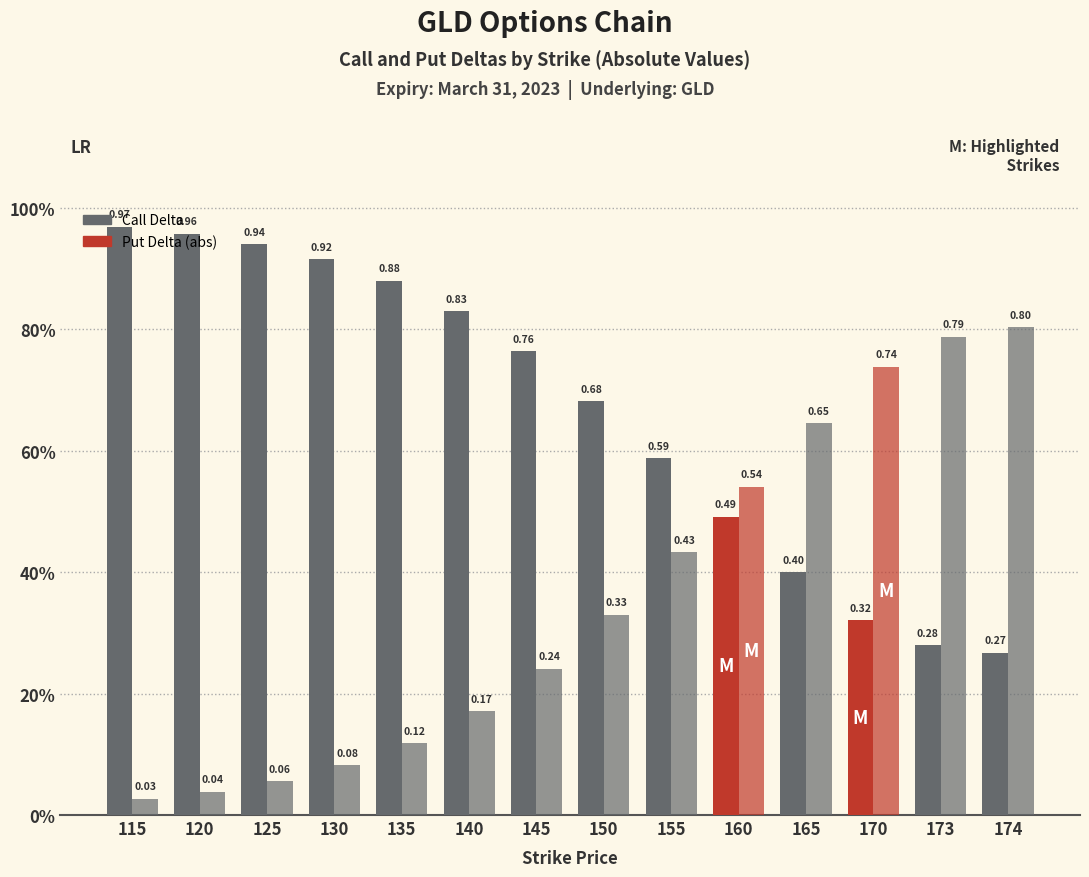

Does the chart contain any negative values?

No